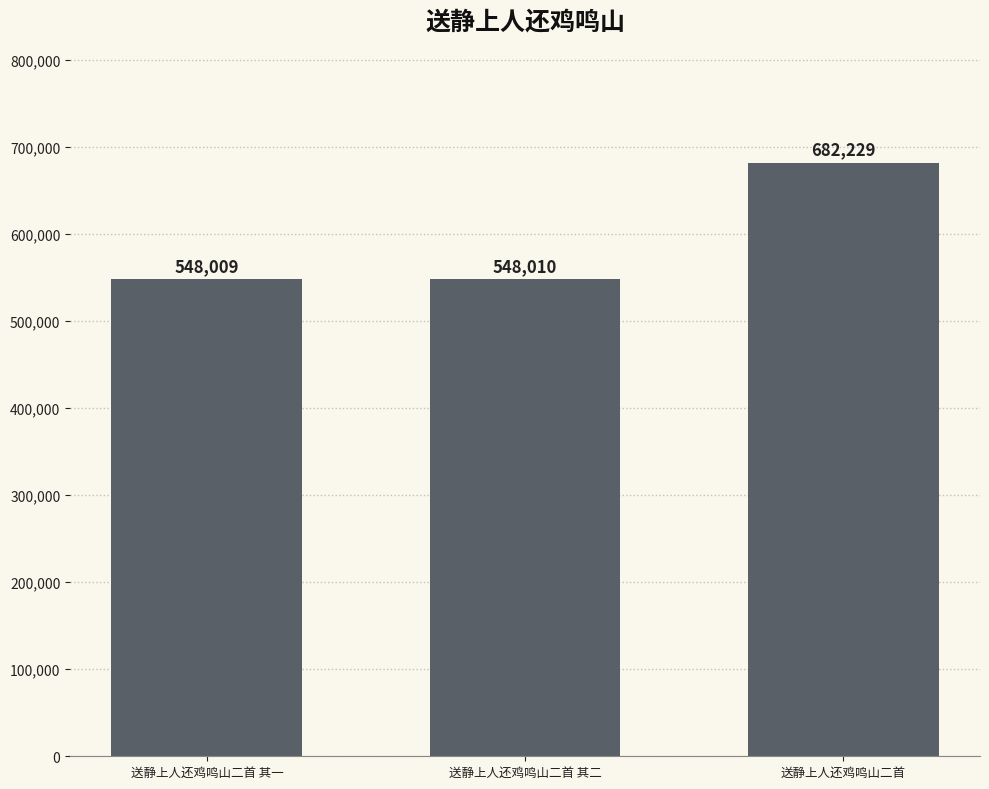

What is the maximum value shown in the chart?

682229